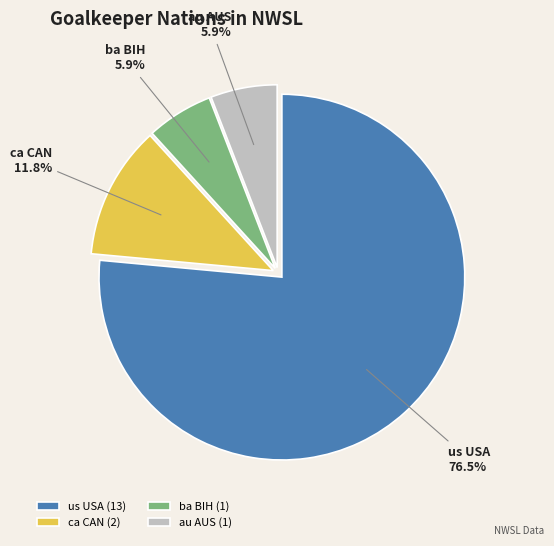

To the nearest percent, what is the difference between the ba BIH and us USA slice percentages?

71%